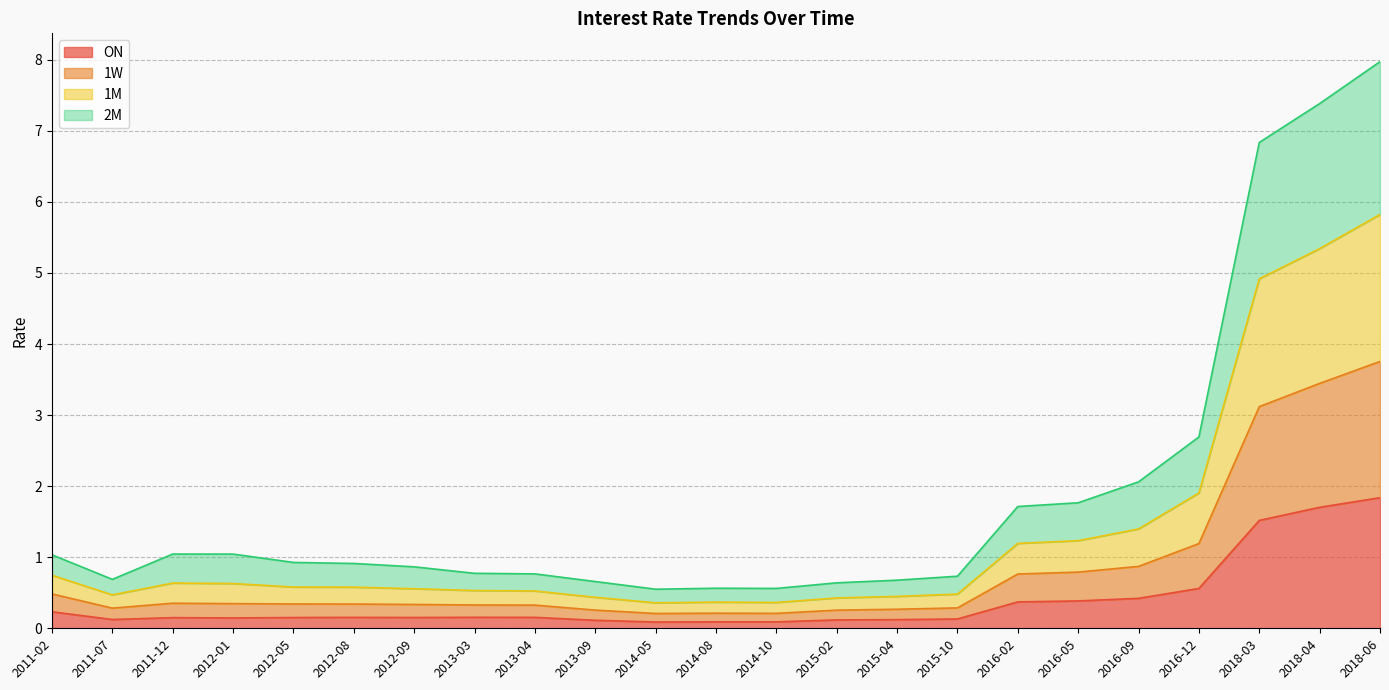

What is the maximum value for ON?

1.8